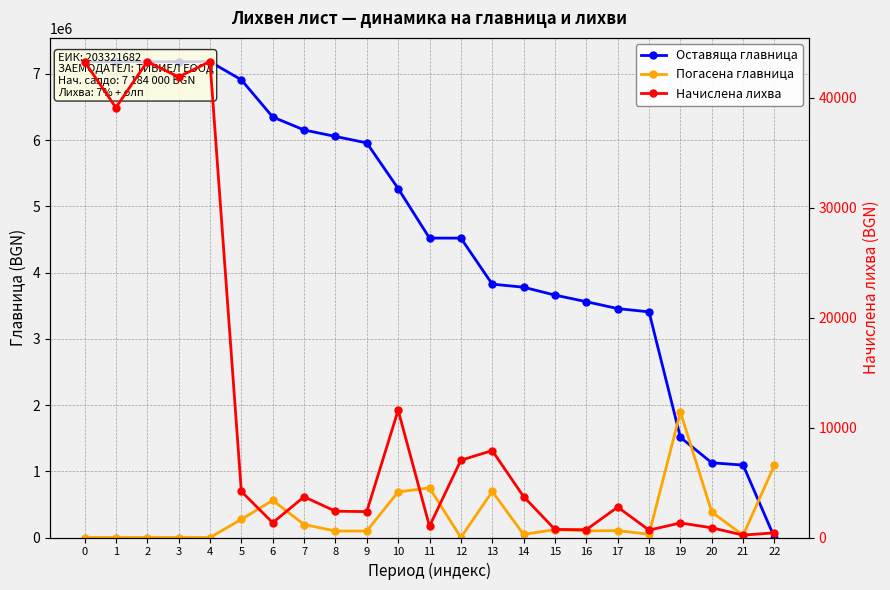

What is the difference between the highest and lowest values at 4?

7184000.0